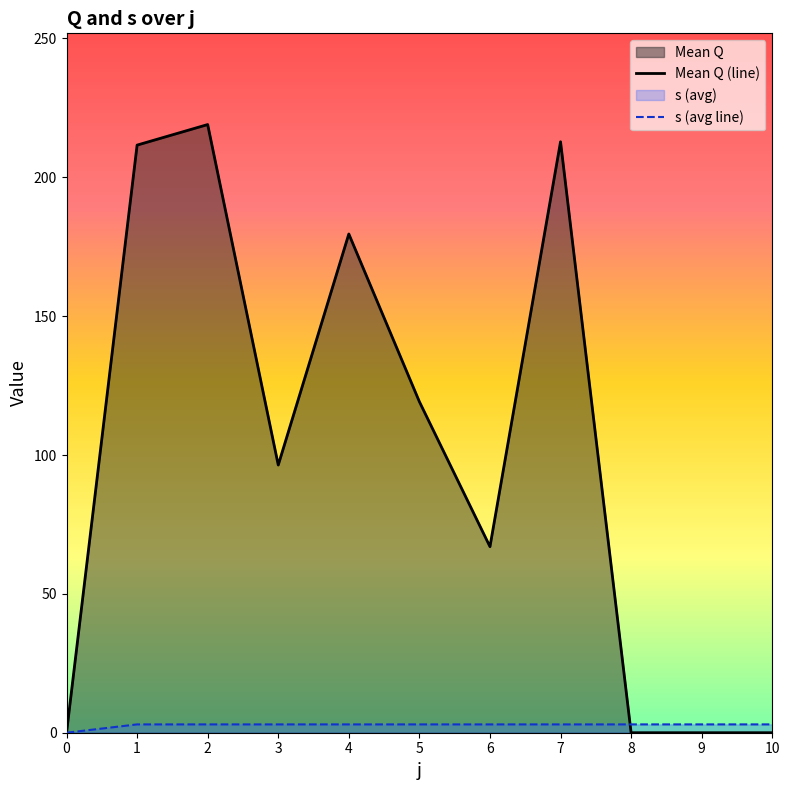

Which series ends up on top after the final intersection of Mean Q (line) and s (avg line)?

s (avg line)